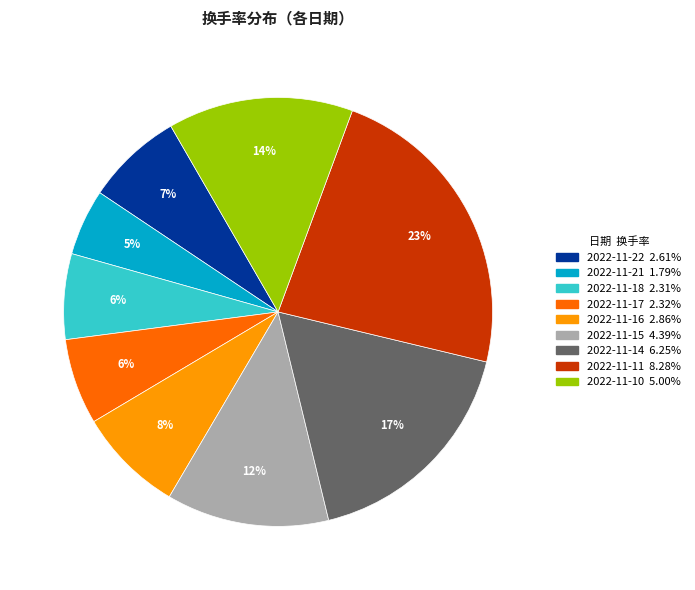

What is the ratio of the value at 2022-11-16 to the value at 2022-11-14?

0.5